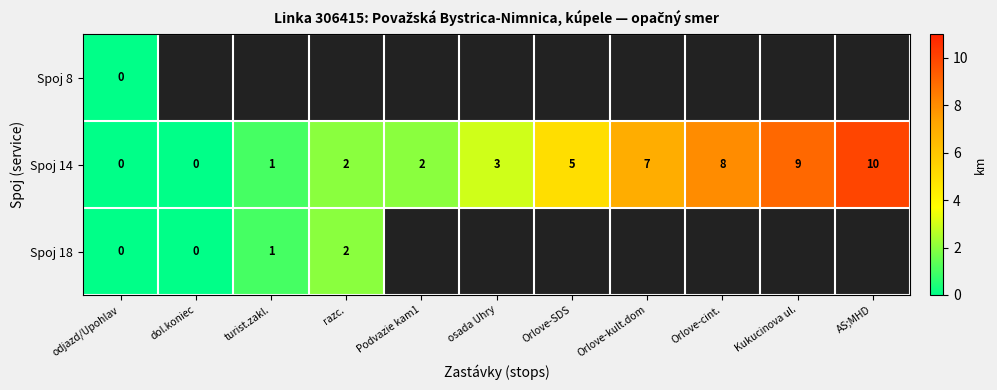

Is it true that Spoj 14 equals 3 at osada Uhry?

True